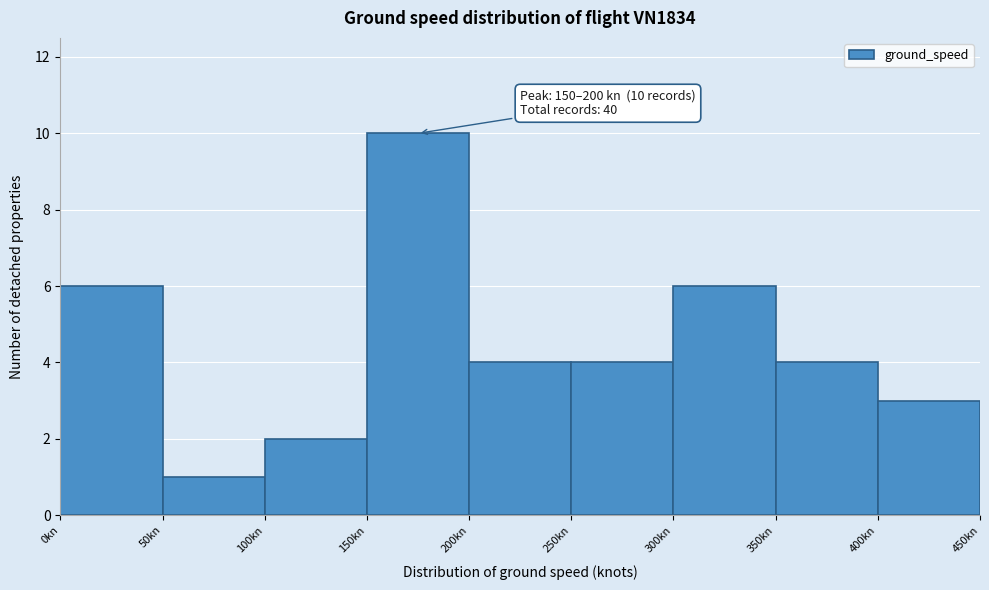

Which range on the x-axis has the tallest bar?

150 to 200